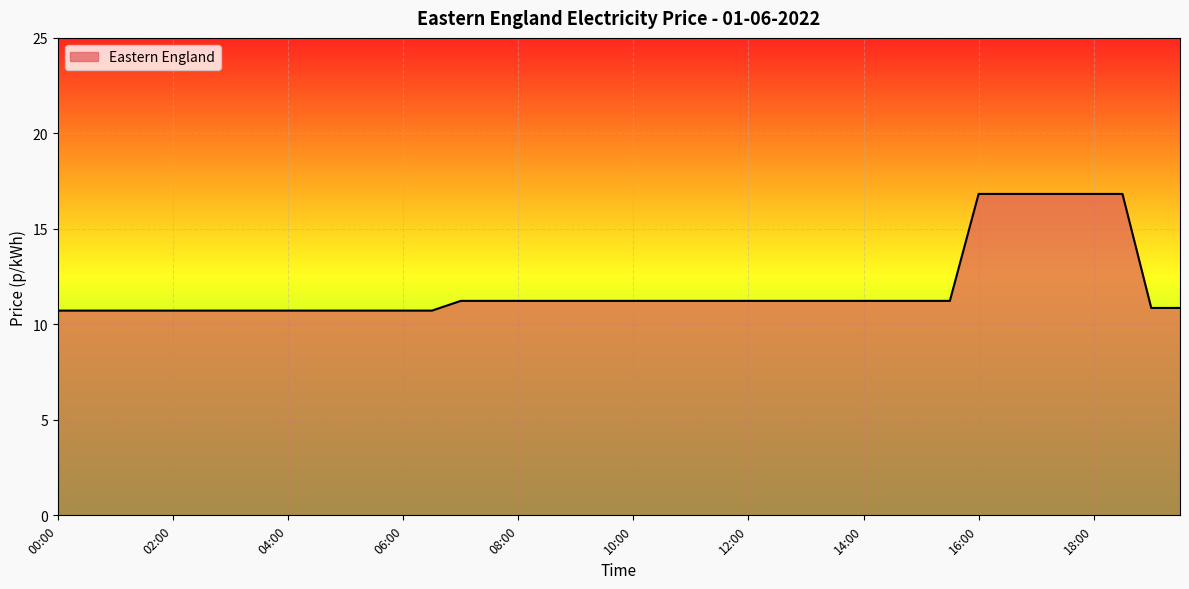

What is the difference between the maximum and minimum values?

6.1